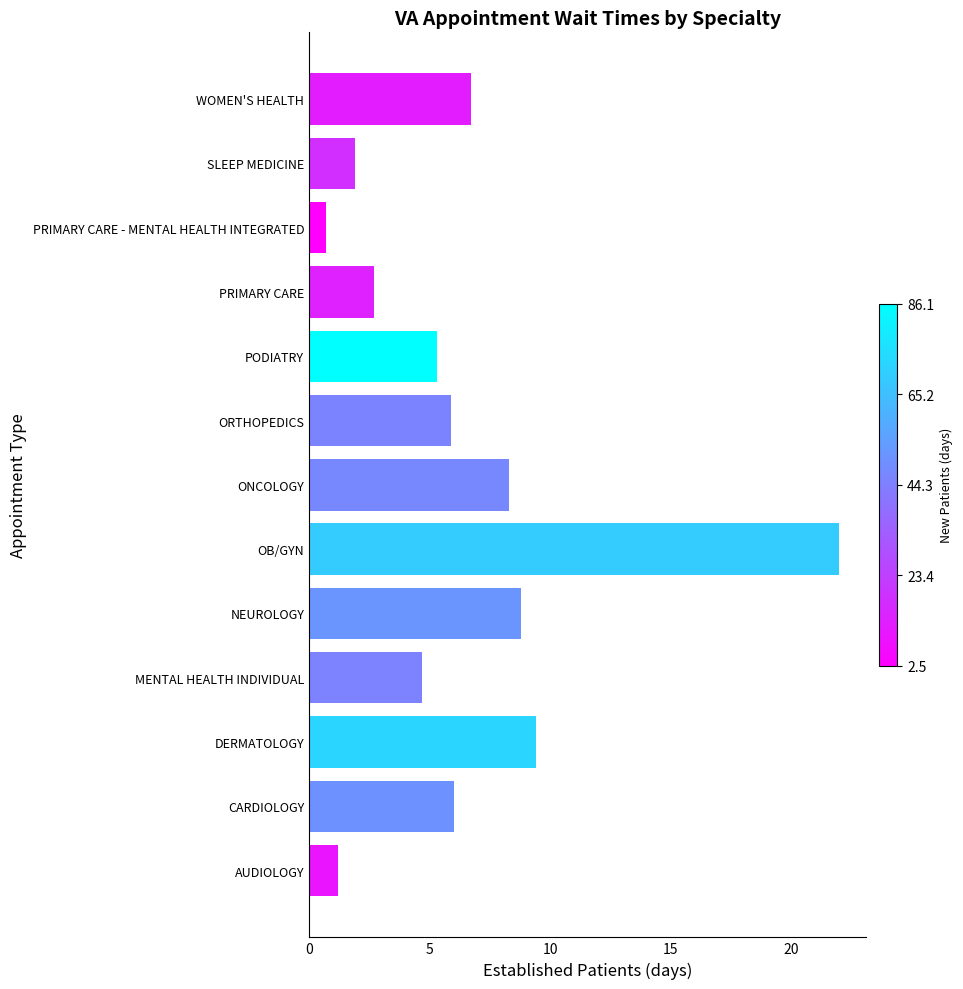

True or false: the data shows 8.3 at ONCOLOGY.

True